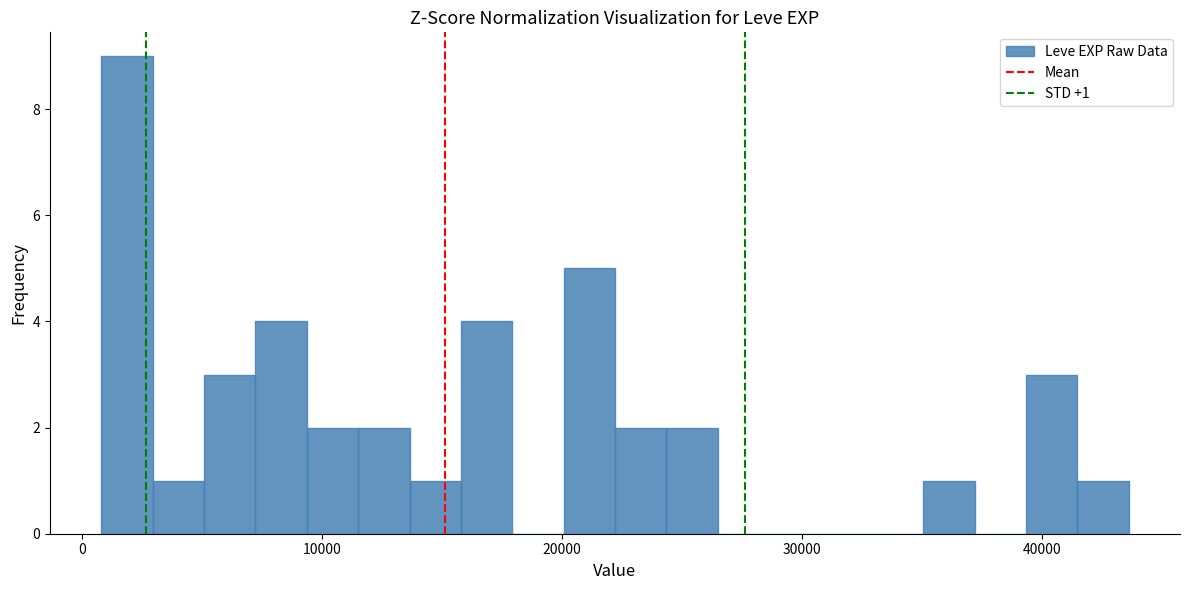

Read against the x-axis, roughly where is the centre of the tallest bar?

2000